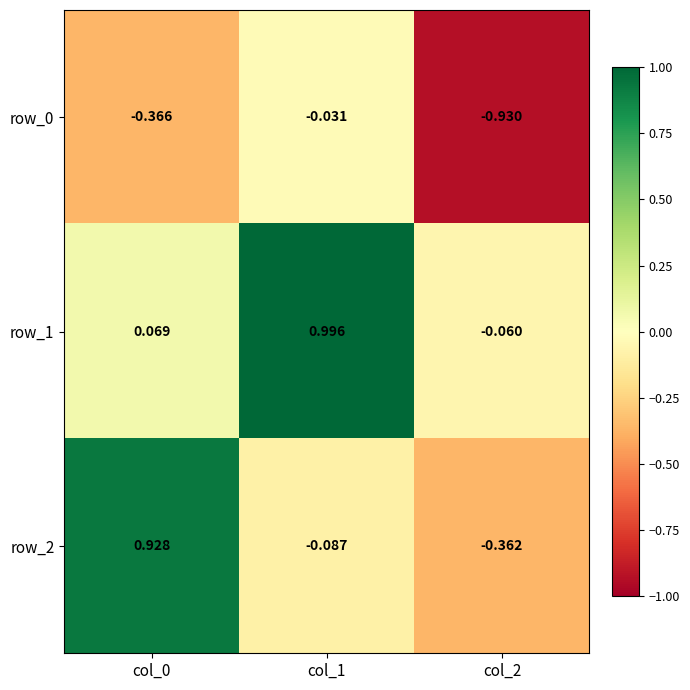

Is the value of row_1 at col_1 greater than the value of row_0 at col_2?

Yes